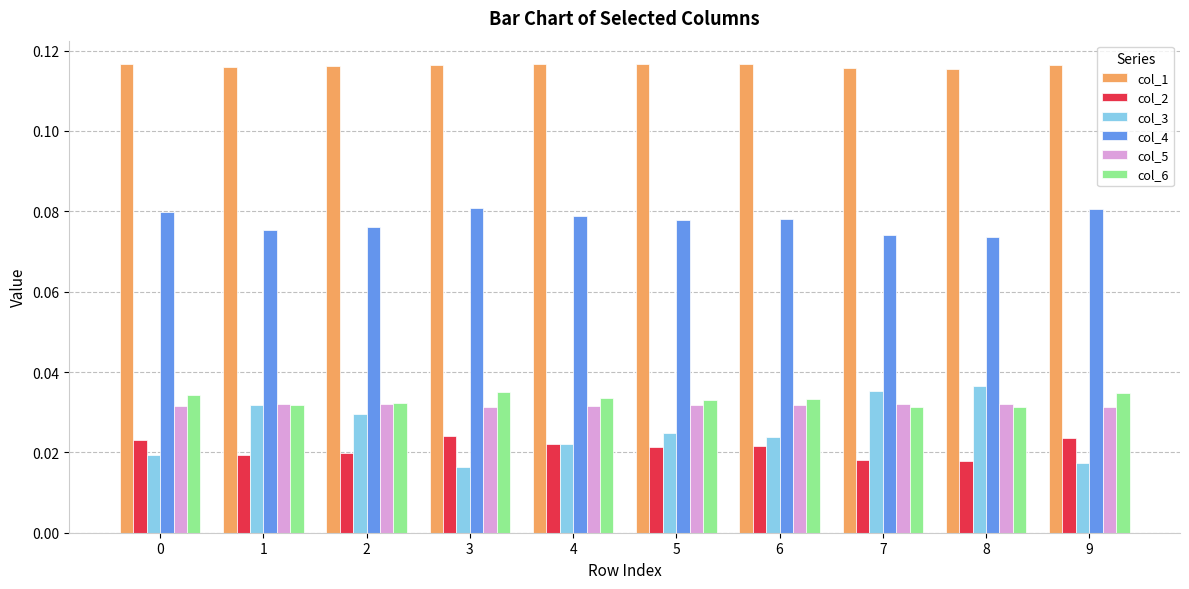

What is the sum of all col_6 values?

0.3